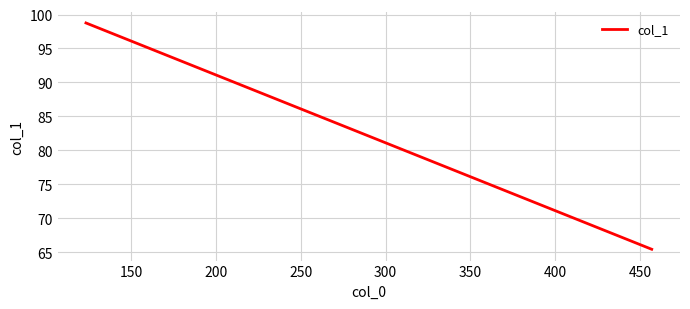

True or false: there are more than 0 points higher than both neighbors.

False